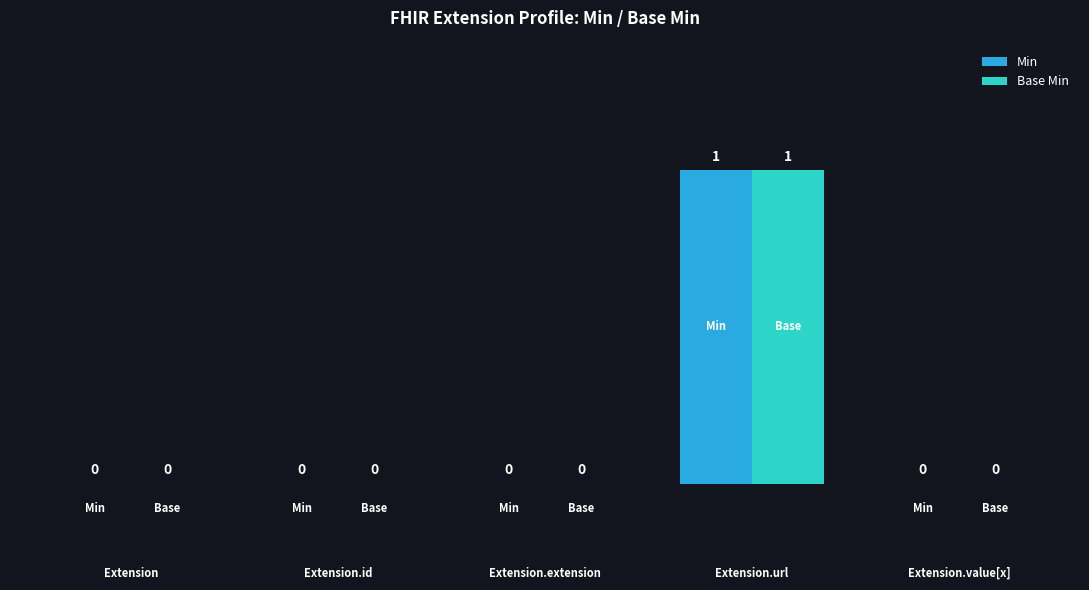

How many Min values are between 0 and 1?

5